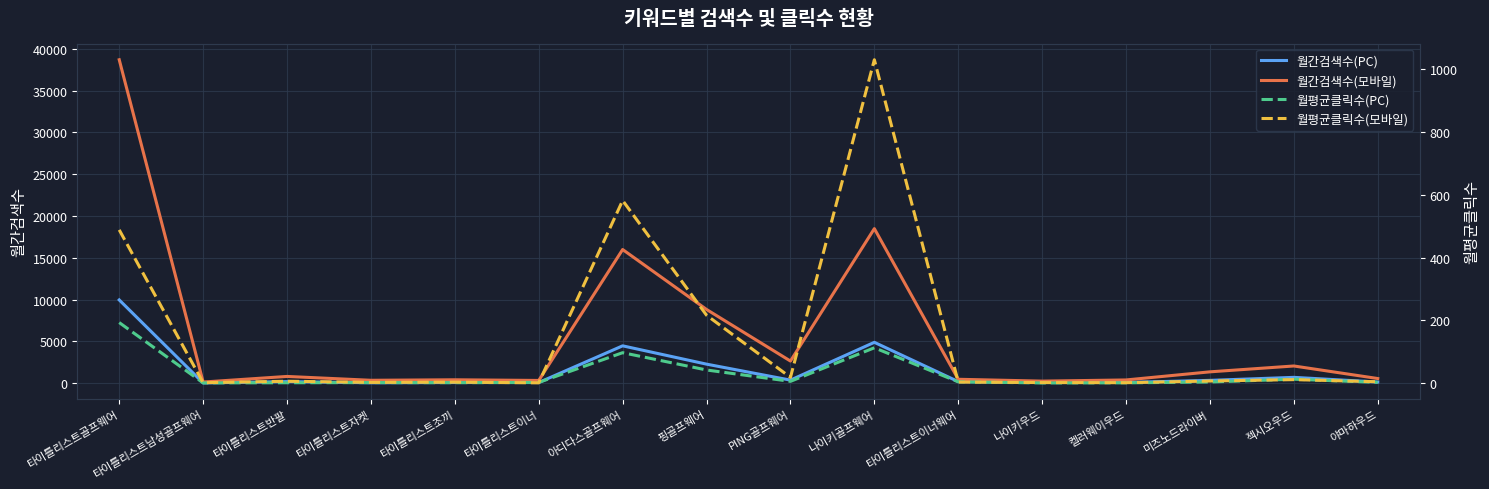

Is the value of 월평균클릭수(모바일) at 켈러웨이우드 greater than the value of 월간검색수(PC) at 타이틀리스트조끼?

No